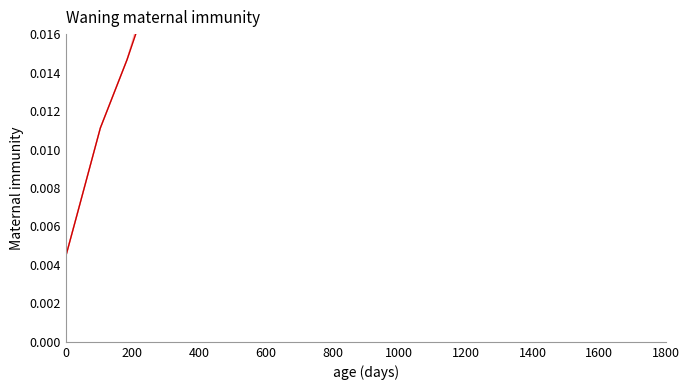

What is the maximum value shown in the chart?

0.1